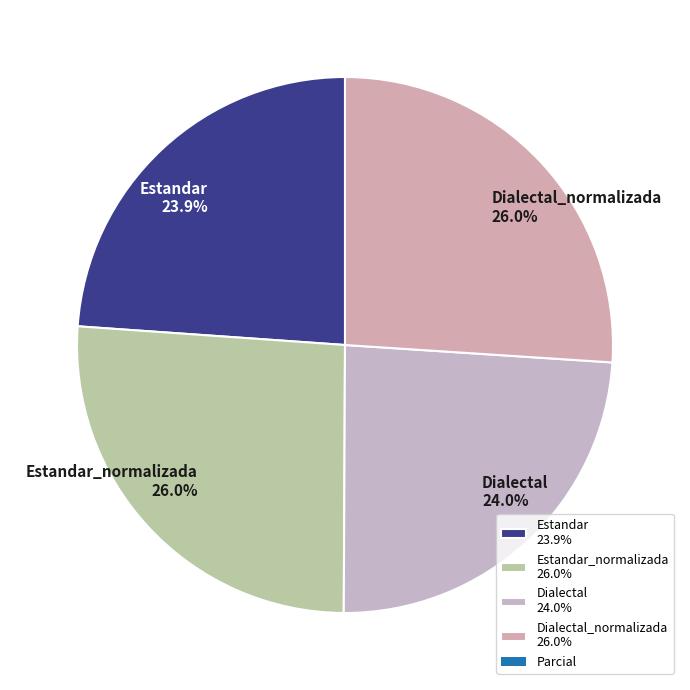

What percentage is NOT represented by Dialectal_normalizada 26.0%?

74.0%